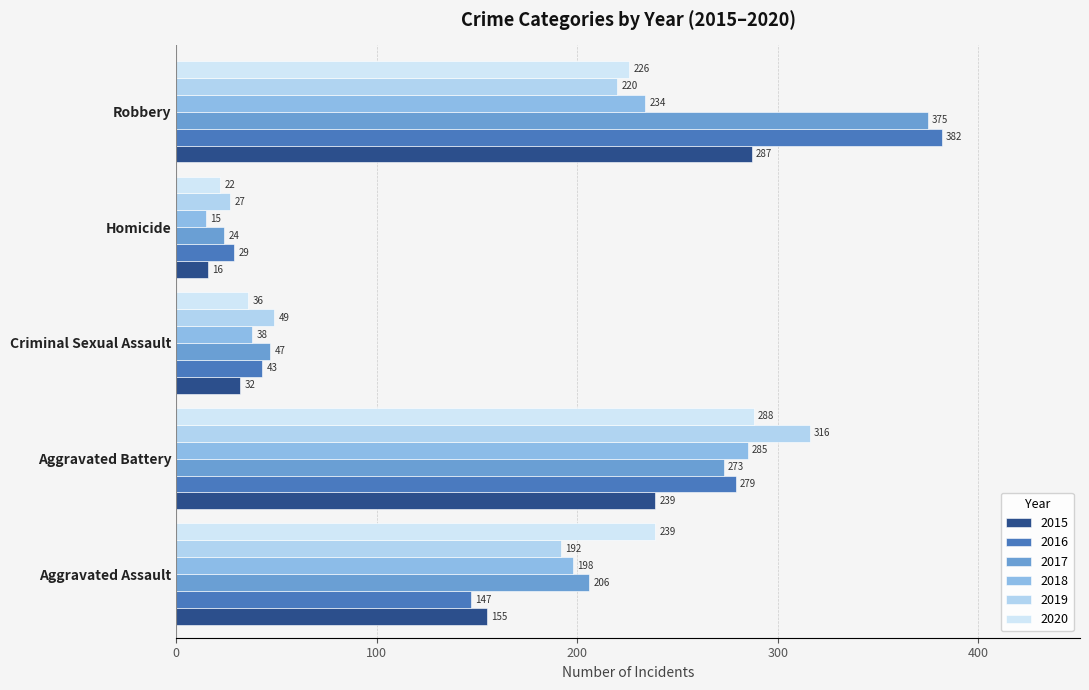

At which category is the sum across all series the highest?

Robbery